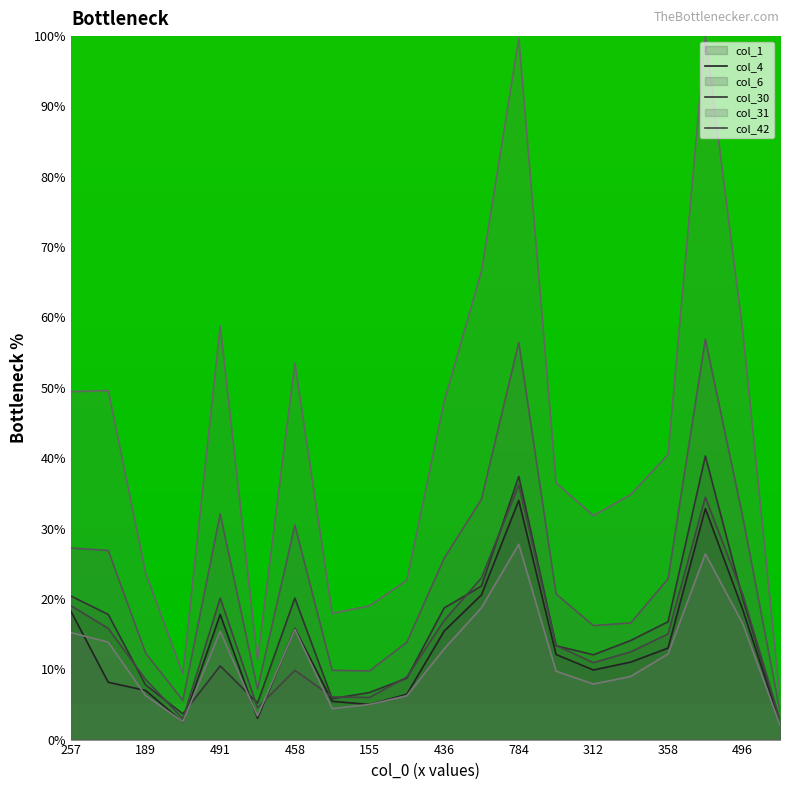

True or false: col_1 and col_31 cross at least once.

False